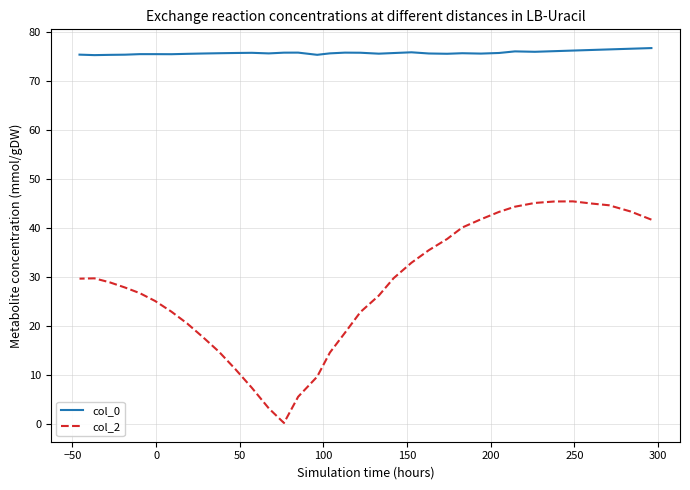

How many data points in col_2 are above 28?

18